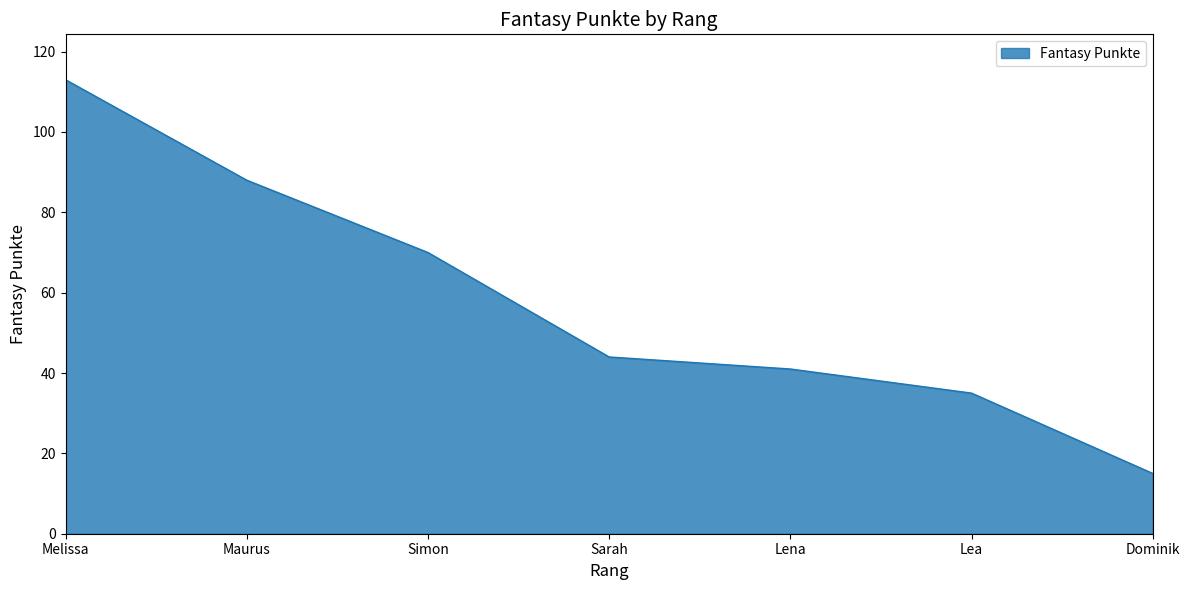

What is the difference between the second highest and minimum values?

73